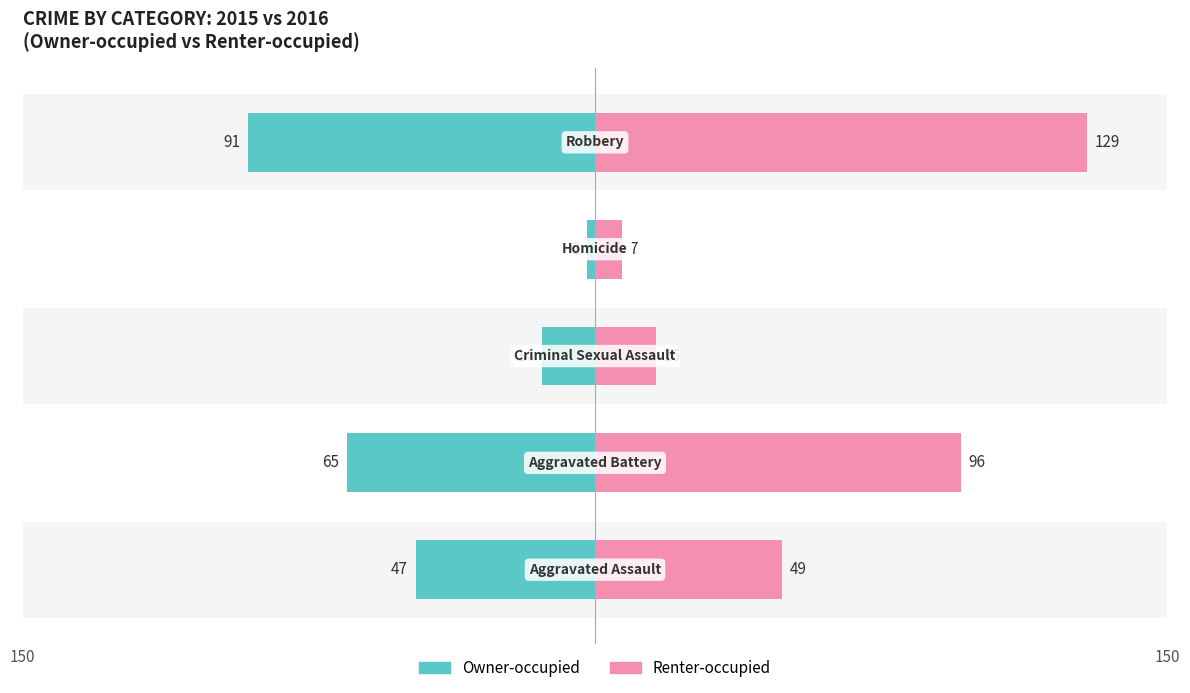

What is the sum of all Renter-occupied values?

297